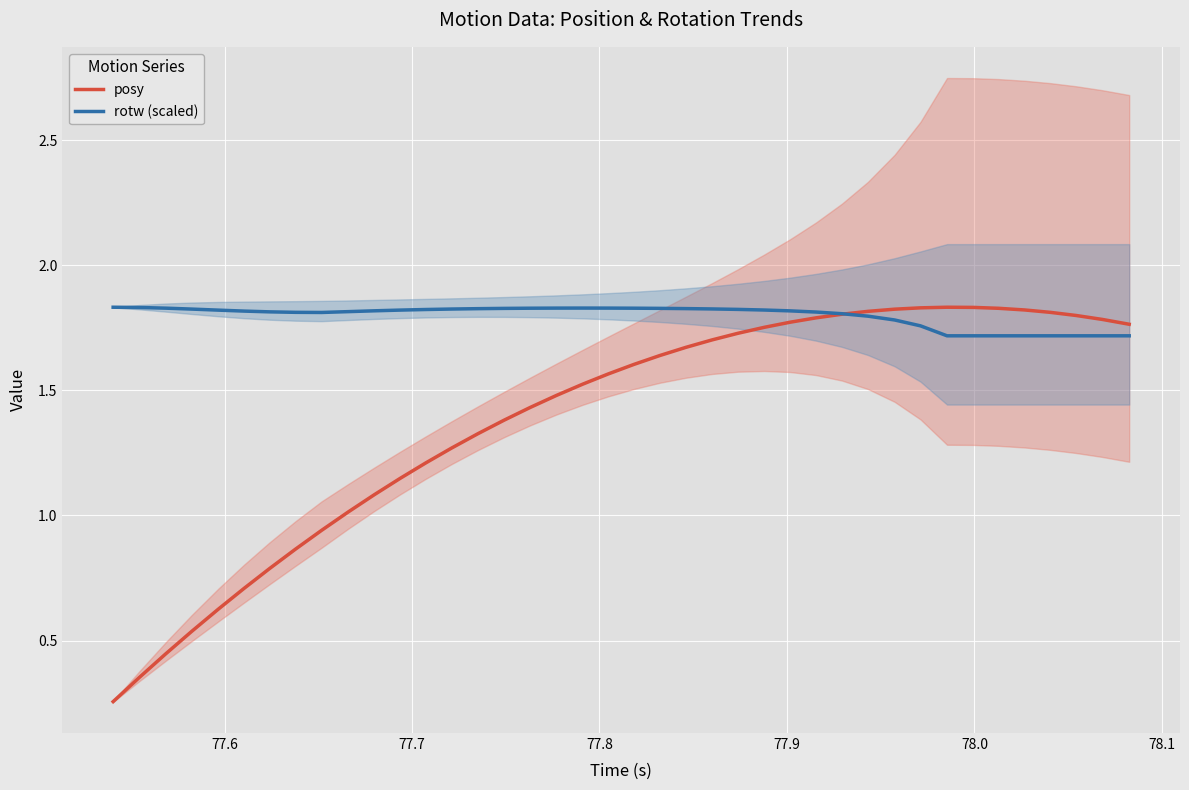

What are all the series names shown in the legend?

posy, rotw (scaled)